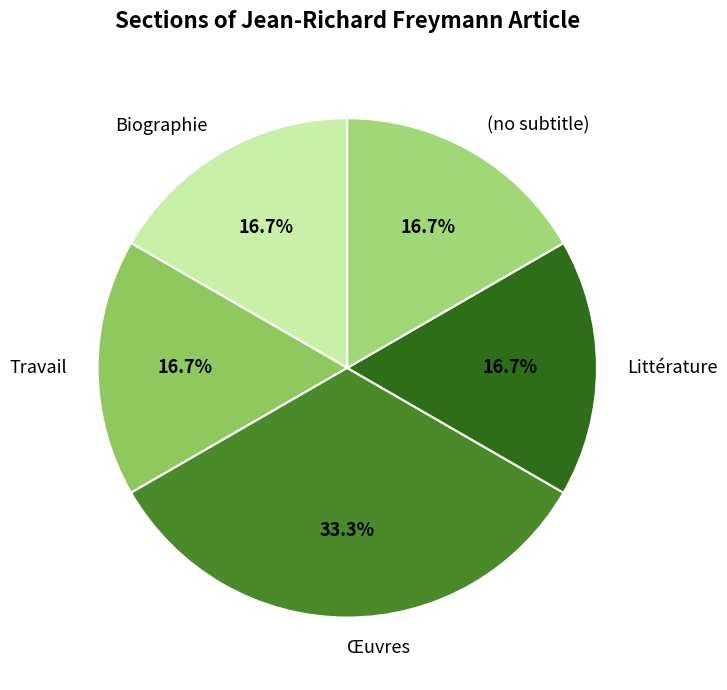

To the nearest percent, what is the average slice percentage?

20%